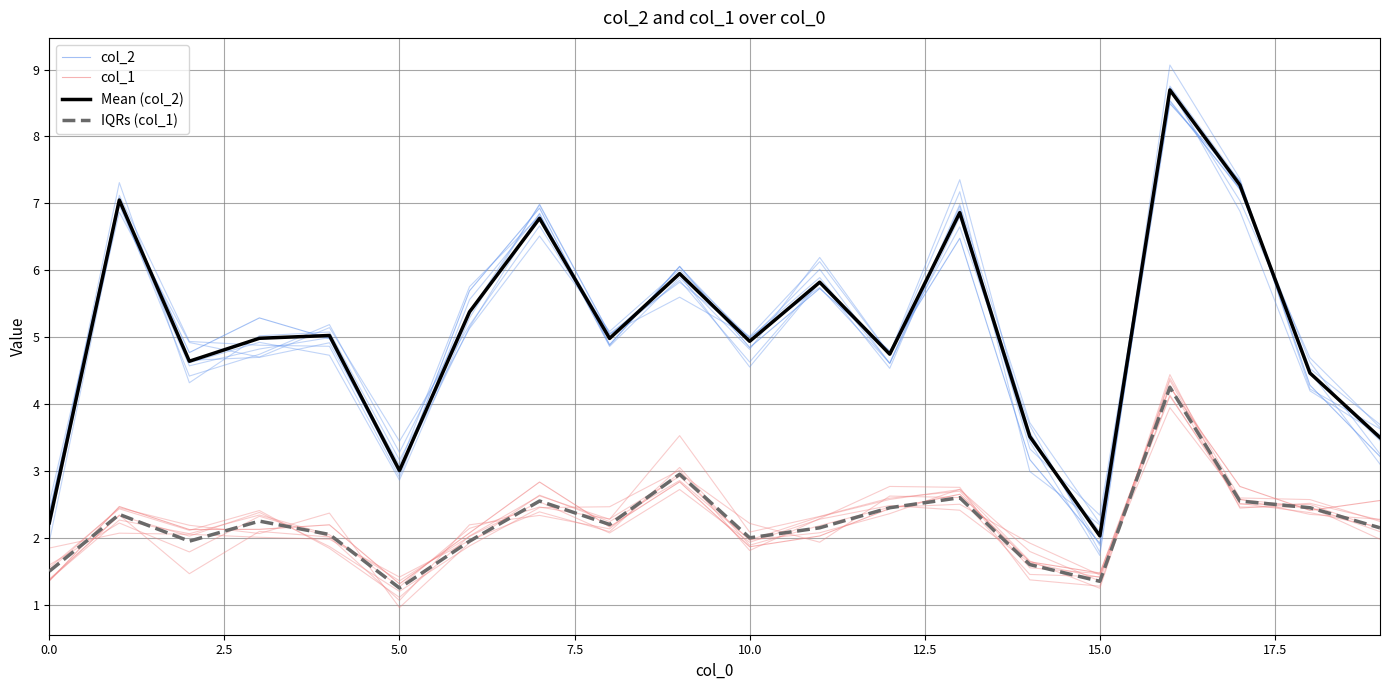

True or false: Mean (col_2) has more than 1 interior local peaks.

True